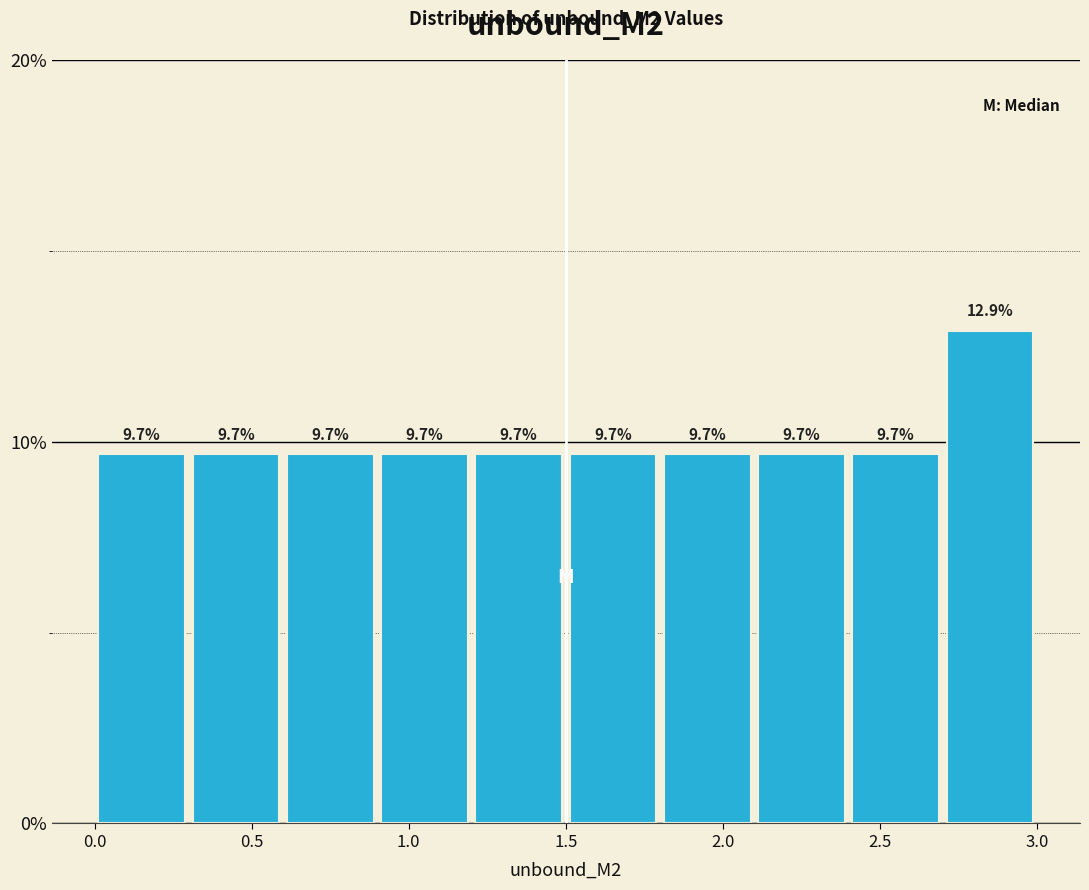

Reading left to right, list every bar in this chart as the range it spans on the x-axis followed by its height.

0.0 to 0.3: 9.7
0.3 to 0.6: 9.7
0.6 to 0.9: 9.7
0.9 to 1.2: 9.7
1.2 to 1.5: 9.7
1.5 to 1.8: 9.7
1.8 to 2.1: 9.7
2.1 to 2.4: 9.7
2.4 to 2.7: 9.7
2.7 to 3.0: 12.9